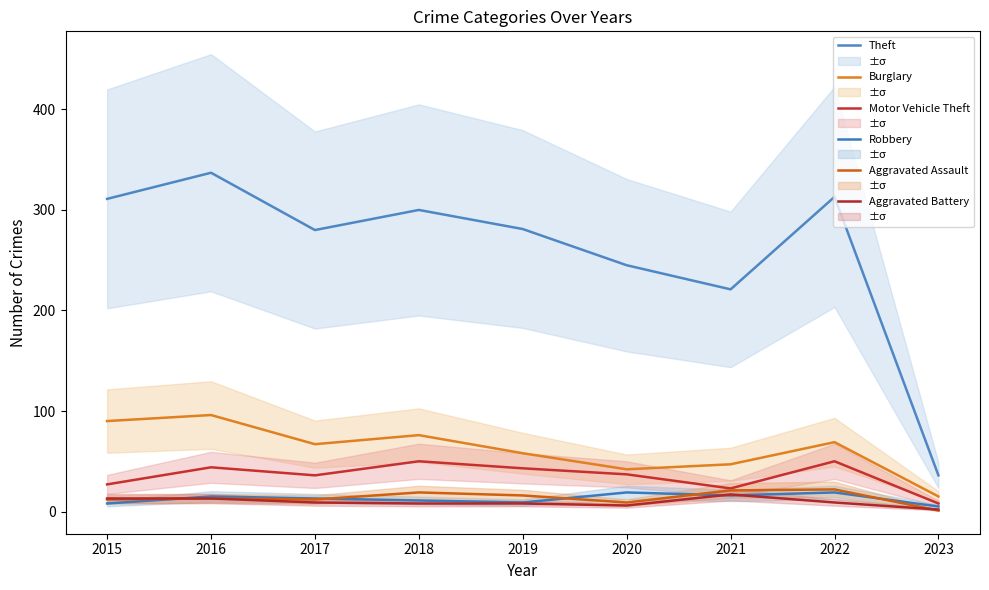

What are all the series names shown in the legend?

Theft, Burglary, Motor Vehicle Theft, Robbery, Aggravated Assault, Aggravated Battery